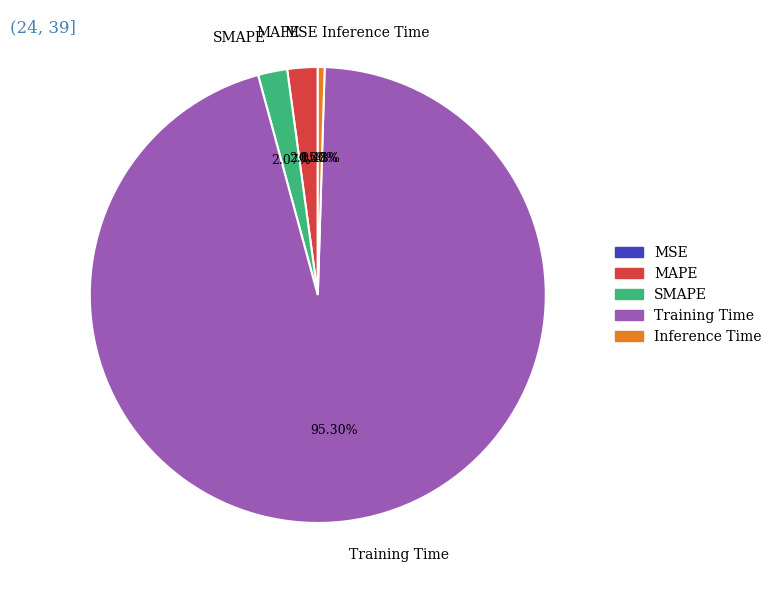

Combined, do SMAPE and MAPE account for over 50%?

No